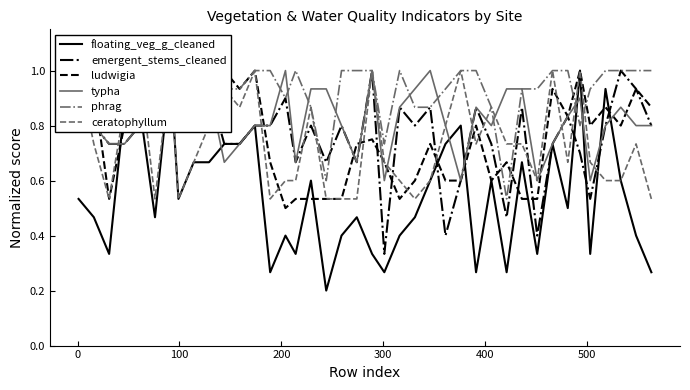

Reading left to right, extract all data points from this chart.

floating_veg_g_cleaned: 0.5	0.5	0.3	0.9	0.9	0.5	1.0	0.5	0.7	0.7	0.7	0.7	0.8	0.3	0.4	0.3	0.6	0.2	0.4	0.5	0.3	0.3	0.4	0.5	0.6	0.7	0.8	0.3	0.6	0.3	0.7	0.3	0.7	0.5	1.0	0.3	0.9	0.6	0.4	0.3
emergent_stems_cleaned: 0.9	0.8	0.7	0.7	0.8	0.9	0.9	0.9	0.9	0.9	0.7	0.7	0.8	0.8	0.9	0.7	0.8	0.7	0.8	0.7	1.0	0.3	0.9	0.8	0.9	0.4	0.6	0.9	0.7	0.5	0.9	0.4	0.7	0.8	0.7	0.5	0.8	1.0	0.9	0.8
ludwigia: 0.9	0.9	0.5	0.8	1.0	0.8	0.9	1.0	1.0	1.0	1.0	0.9	1.0	0.7	0.5	0.5	0.5	0.5	0.5	0.7	0.8	0.7	0.5	0.6	0.7	0.6	0.6	0.8	0.6	0.7	0.5	0.5	0.9	0.8	1.0	0.8	0.9	0.8	0.9	0.9
typha: 0.9	0.8	0.7	0.7	0.8	1.0	0.9	0.9	1.0	0.9	0.7	0.7	0.8	0.8	1.0	0.7	0.9	0.9	0.8	0.7	1.0	0.6	0.9	0.9	1.0	0.8	0.6	0.9	0.8	0.9	0.9	0.6	0.7	0.8	0.9	0.6	0.8	0.9	0.8	0.8
phrag: 1.0	1.0	1.0	1.0	1.0	0.9	0.9	1.0	0.9	1.0	0.9	0.9	1.0	1.0	0.9	1.0	0.9	0.6	1.0	1.0	1.0	0.7	1.0	0.9	0.9	0.9	1.0	1.0	0.9	0.5	0.9	0.9	1.0	1.0	0.8	0.9	1.0	1.0	1.0	1.0
ceratophyllum: 1.0	0.7	0.5	0.9	1.0	0.5	1.0	0.5	0.7	0.8	0.9	0.9	1.0	0.5	0.6	0.6	0.9	0.5	0.5	0.5	1.0	0.7	0.6	0.5	0.6	0.8	1.0	0.7	0.9	0.7	0.7	0.6	1.0	0.7	1.0	0.7	0.6	0.6	0.7	0.5